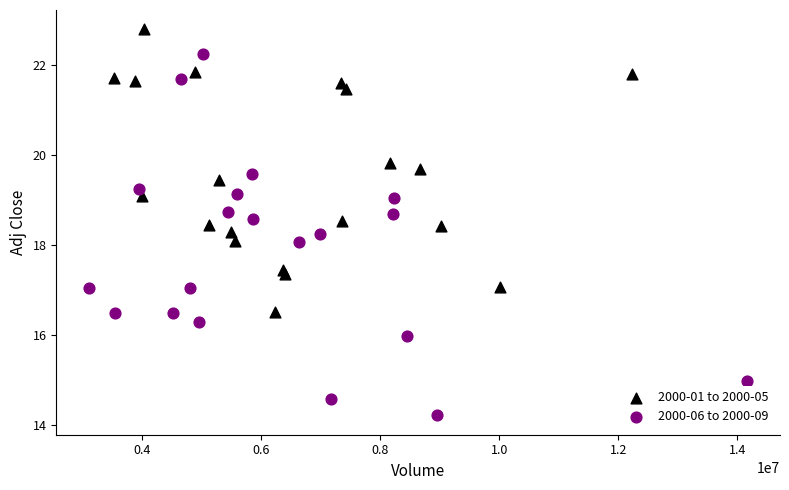

Which series reaches the minimum Y coordinate?

2000-06 to 2000-09